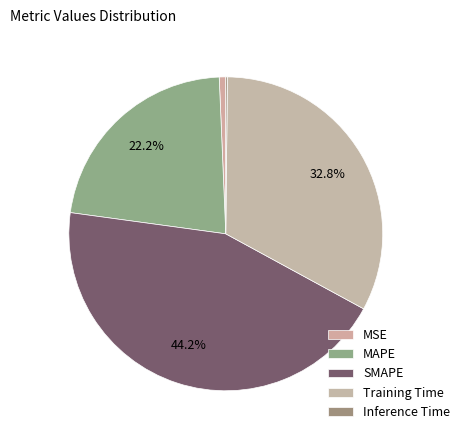

How many segments does this pie chart have?

5